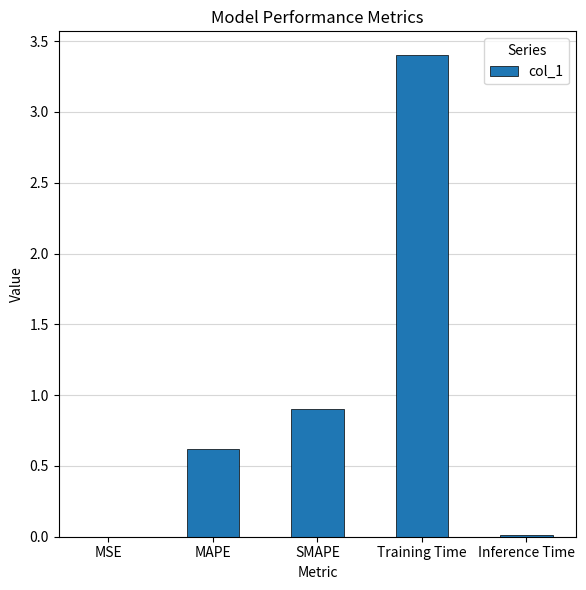

At which label is the value closest to 1?

SMAPE